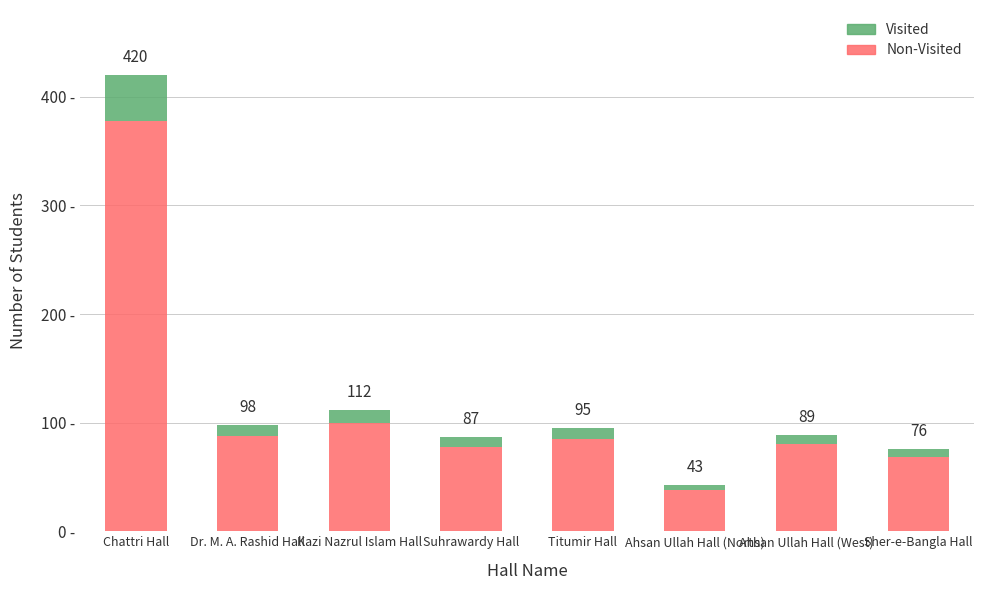

What is the value of the Visited bar at the 3rd from the left?

12